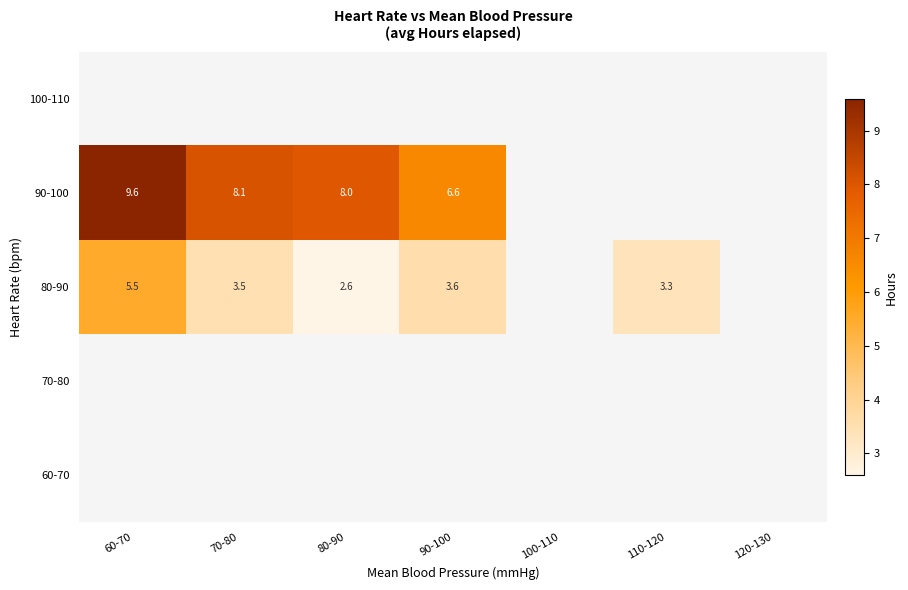

What is the smallest value displayed?

2.6